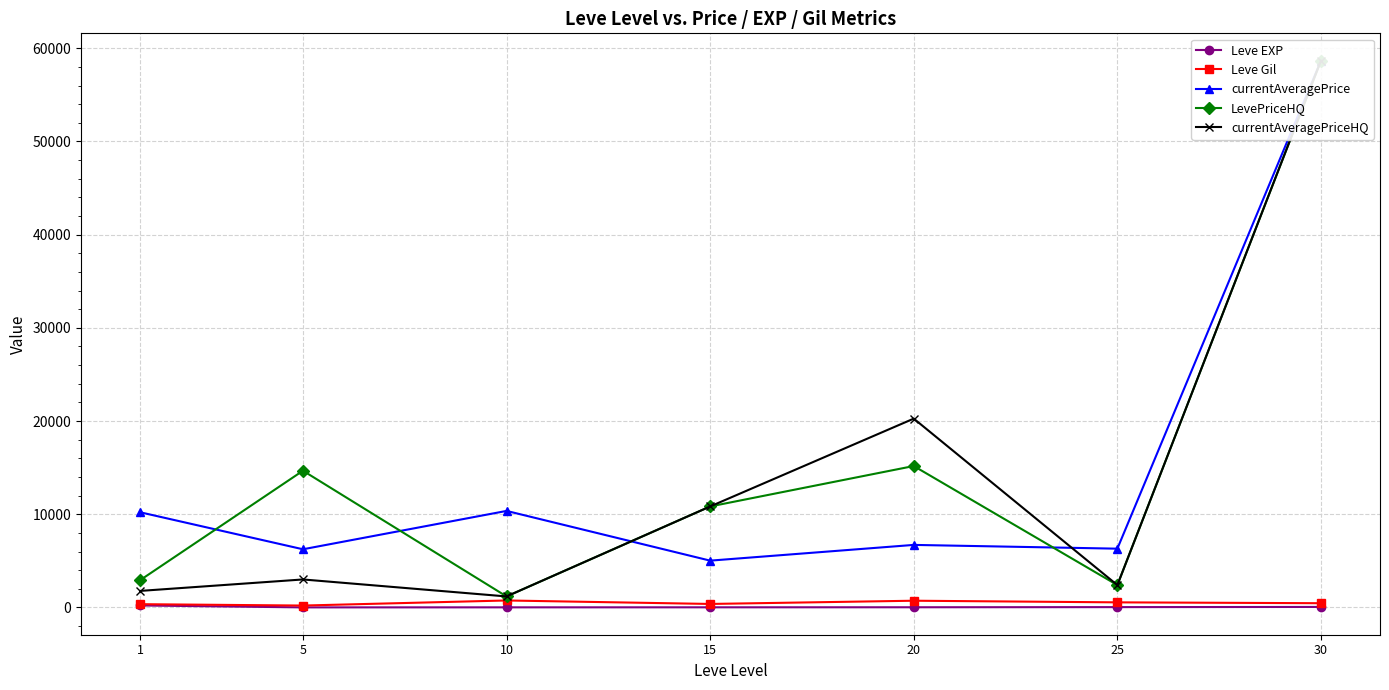

Which series has the largest total across all categories?

LevePriceHQ